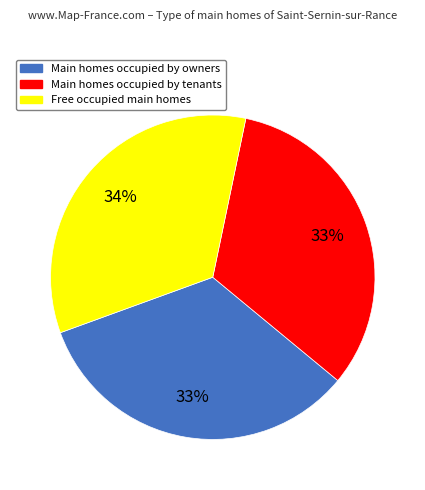

To the nearest percent, what percentage of the pie is Main homes occupied by tenants?

33%